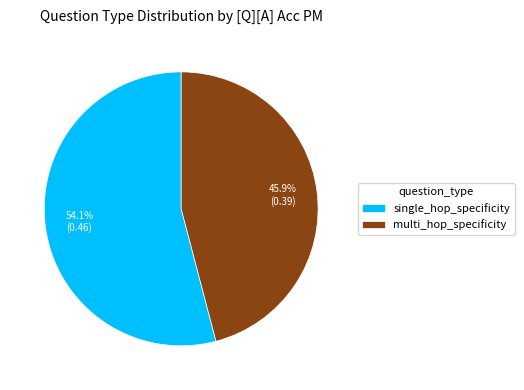

What is the total percentage of single_hop_specificity and multi_hop_specificity?

100.0%